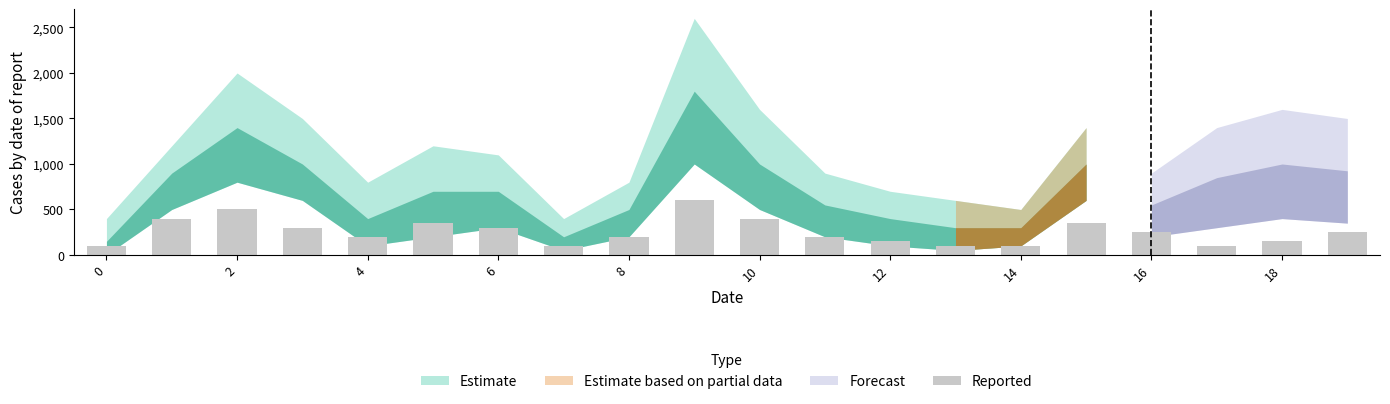

Reading left to right, list all the values displayed in this chart.

100	400	500	300	200	350	300	100	200	600	400	200	150	100	100	350	250	100	150	250